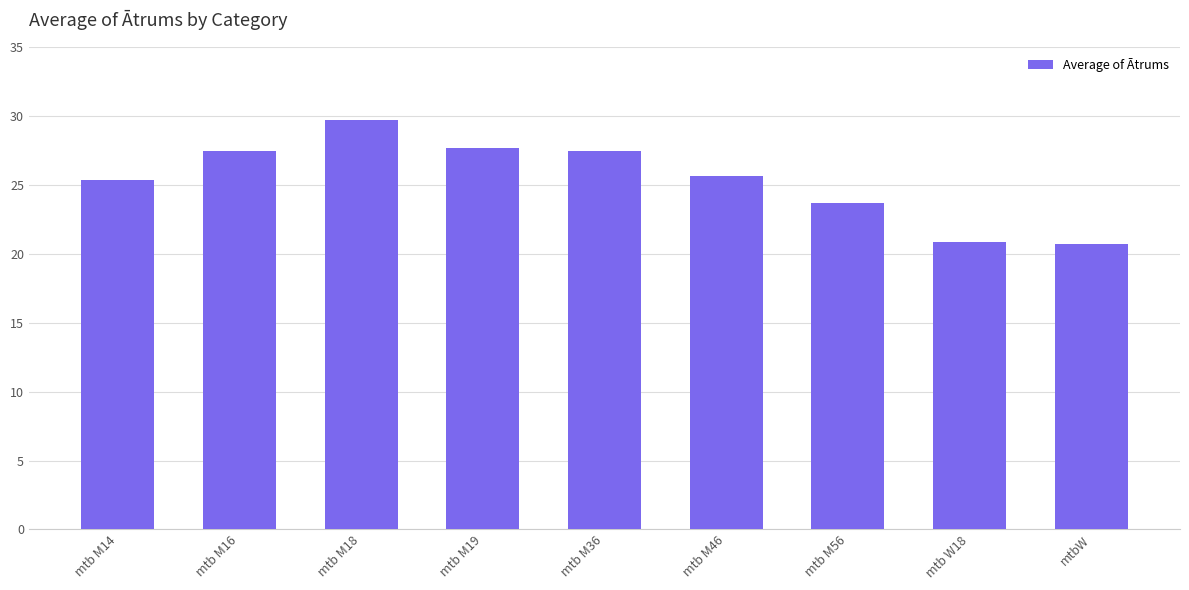

How many data points are above 25?

6